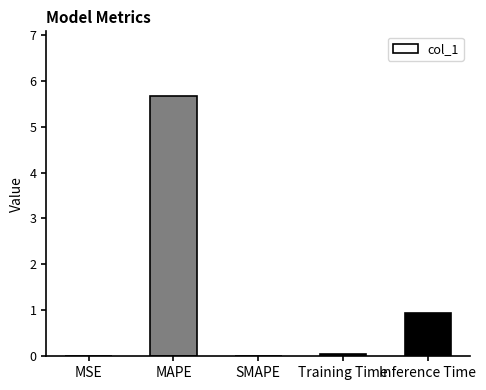

What is the change in value from MAPE to SMAPE?

-5.7